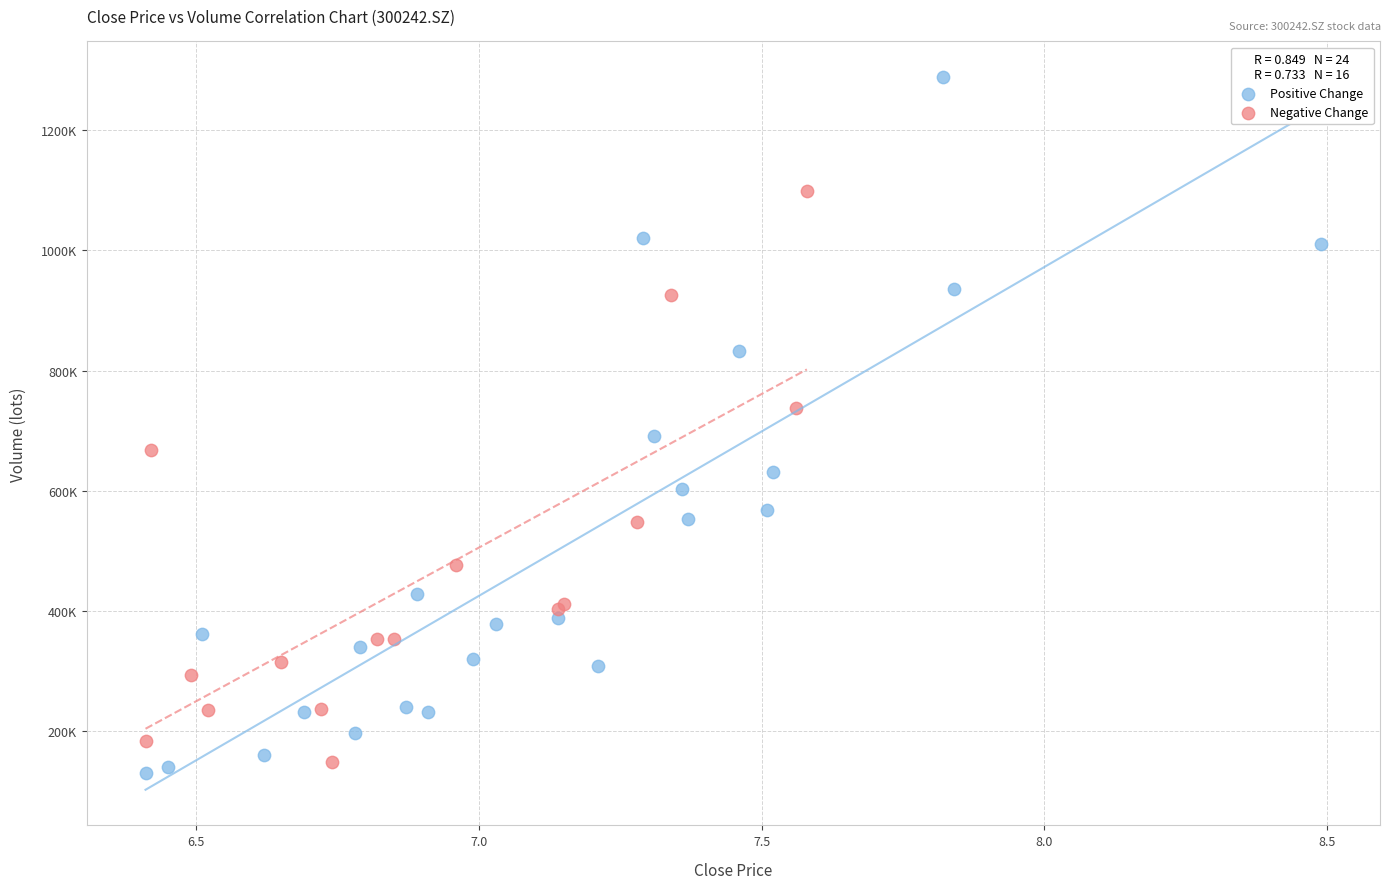

Which series has the largest Y range (max minus min)?

Positive Change